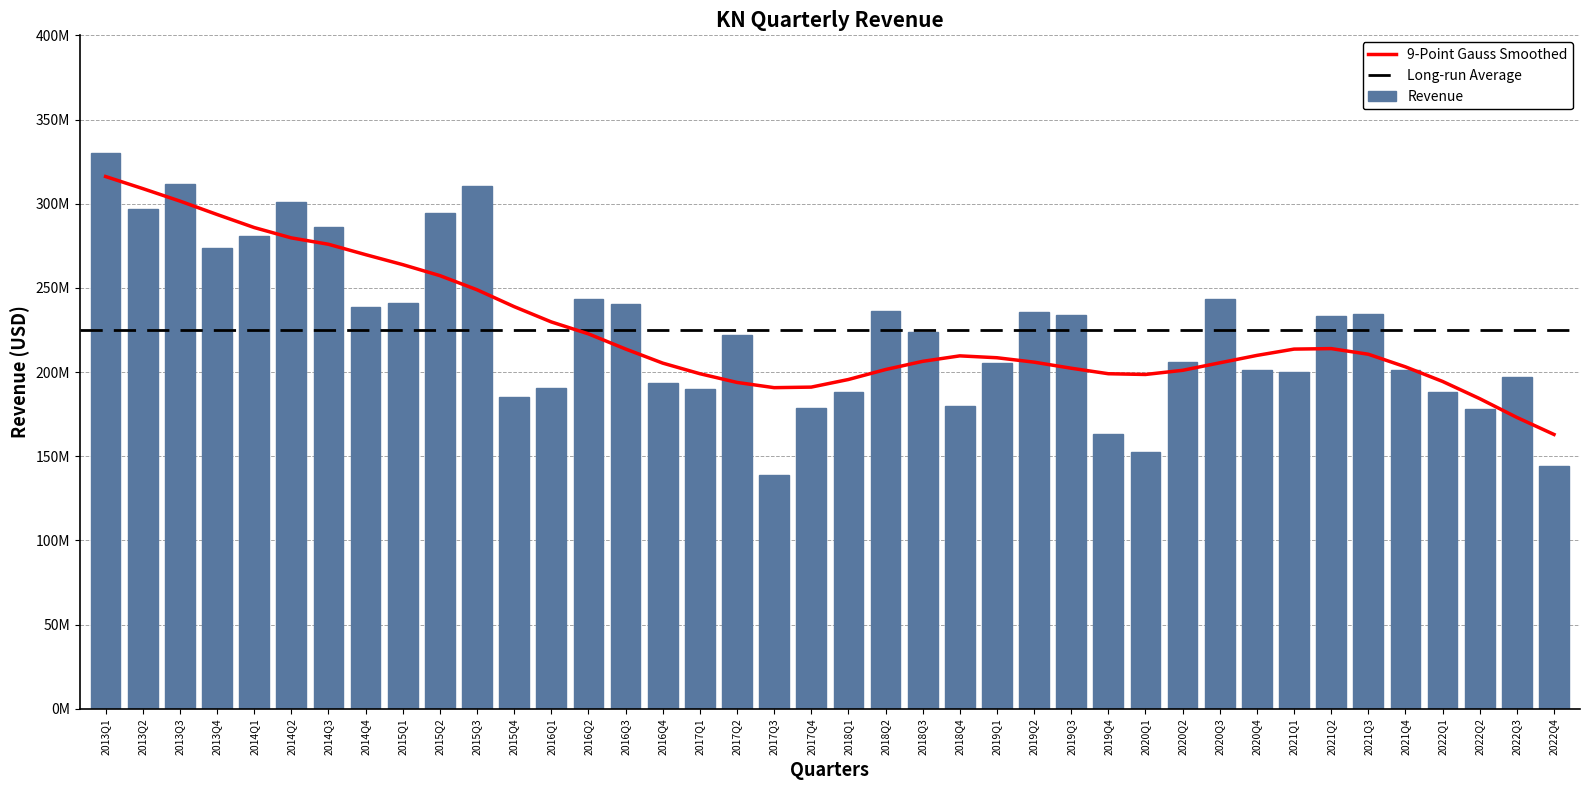

List the labels in order of value, largest first.

2013Q1, 2013Q3, 2015Q3, 2014Q2, 2013Q2, 2015Q2, 2014Q3, 2014Q1, 2013Q4, 2020Q3, 2016Q2, 2015Q1, 2016Q3, 2014Q4, 2018Q2, 2019Q2, 2021Q3, 2019Q3, 2021Q2, 2018Q3, 2017Q2, 2020Q2, 2019Q1, 2021Q4, 2020Q4, 2021Q1, 2022Q3, 2016Q4, 2016Q1, 2017Q1, 2018Q1, 2022Q1, 2015Q4, 2018Q4, 2017Q4, 2022Q2, 2019Q4, 2020Q1, 2022Q4, 2017Q3